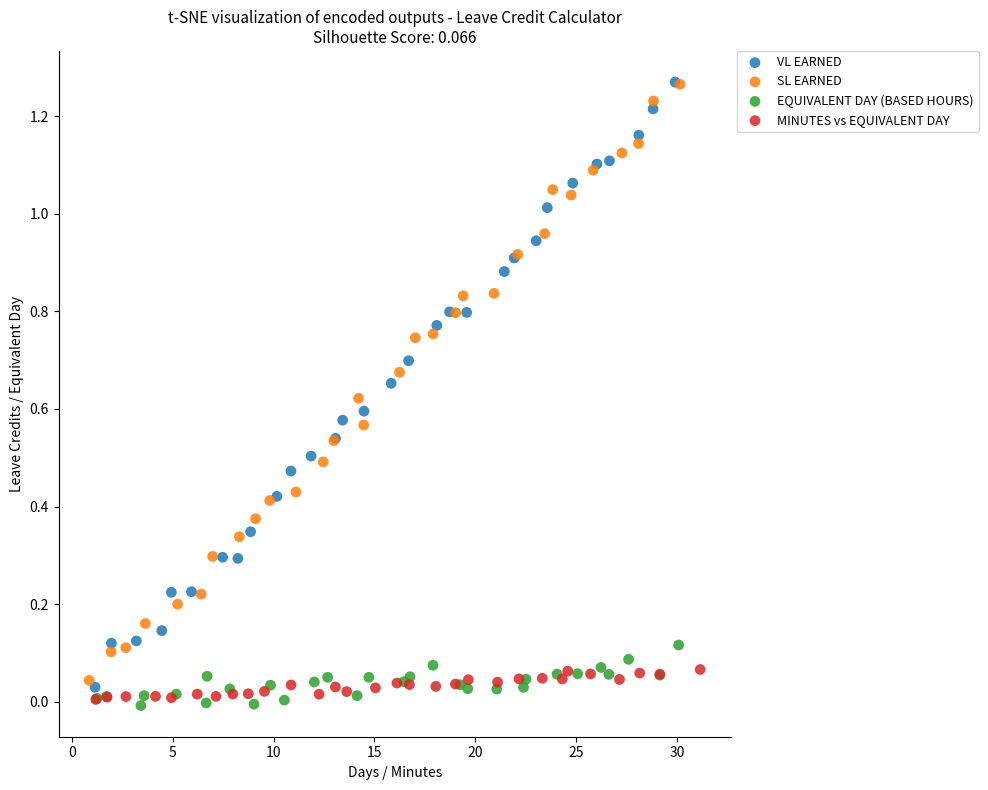

Which series has the largest Y range (max minus min)?

VL EARNED